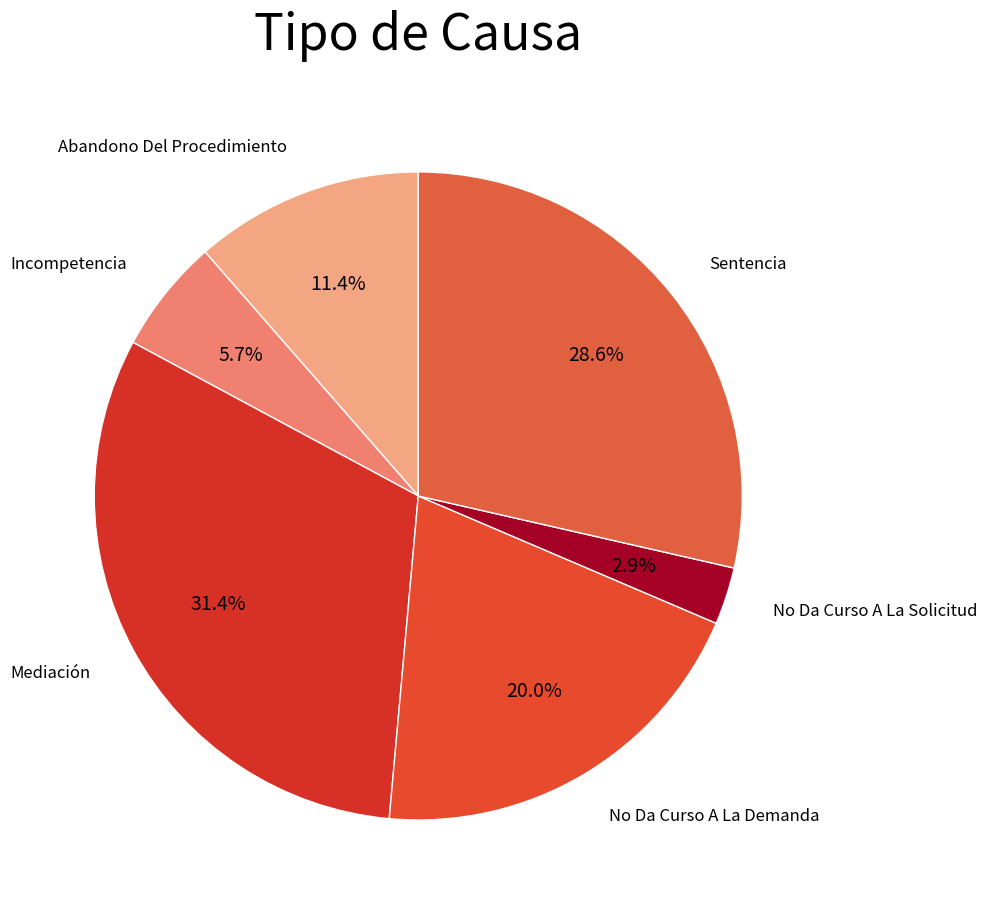

Count the number of slices in the pie.

6